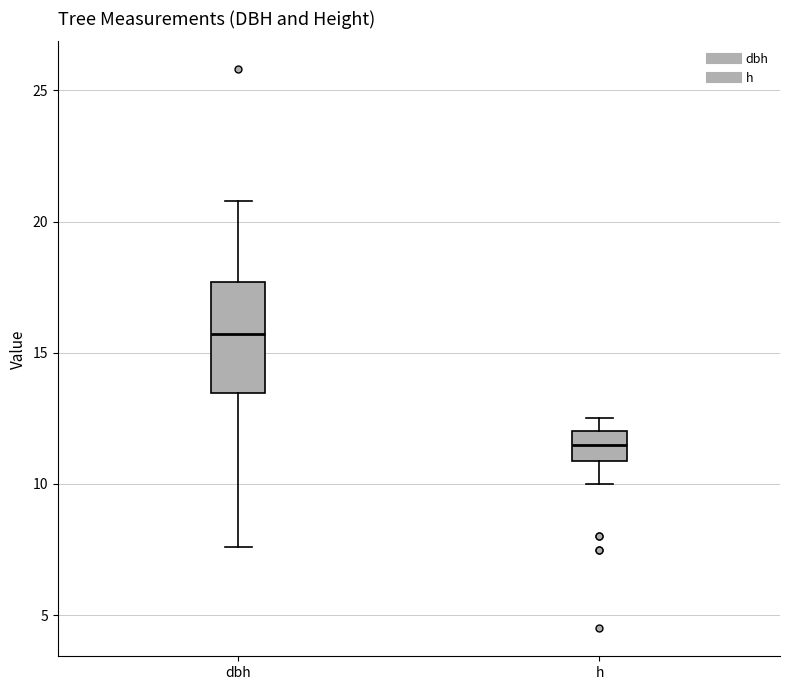

Which box has the highest median line?

dbh